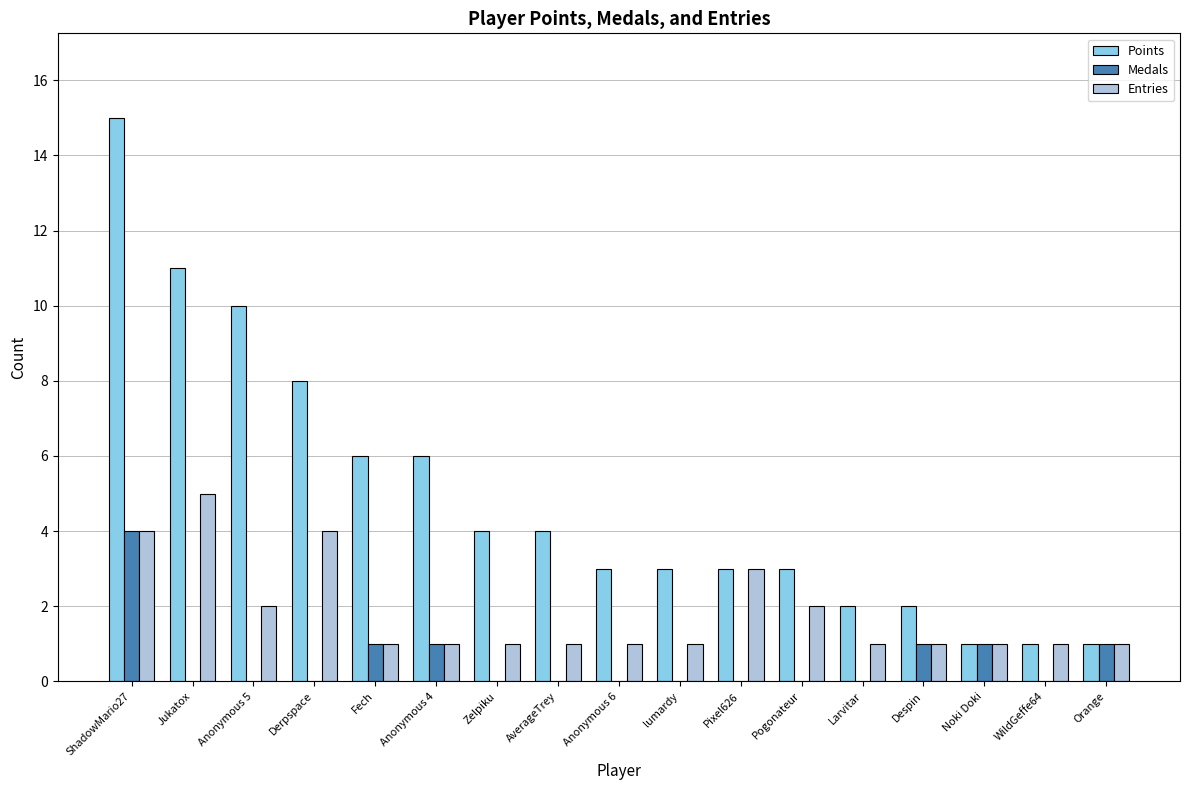

At which category is the sum across all series the highest?

ShadowMario27